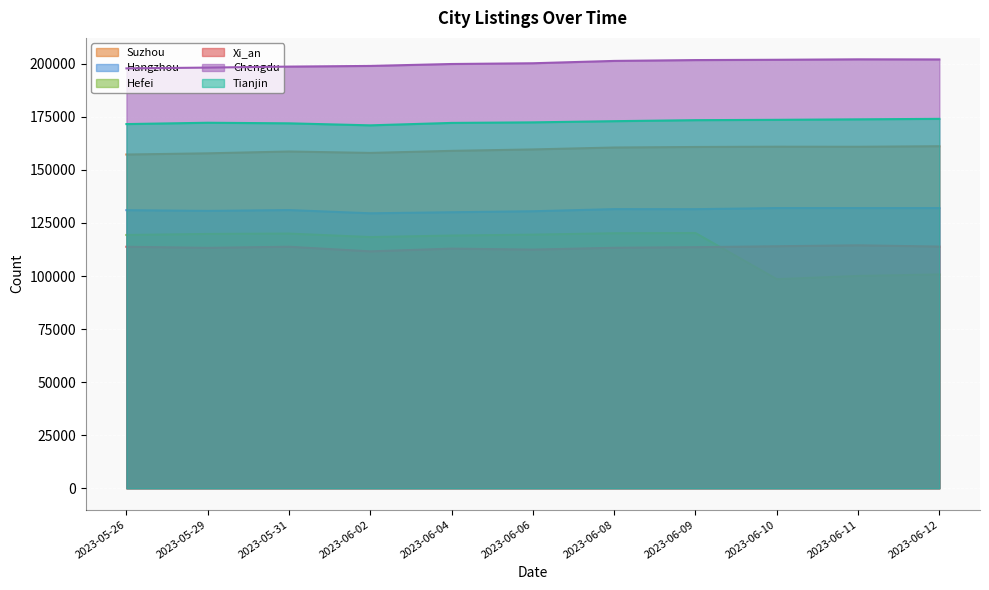

Which series has the widest spread of values?

Hefei